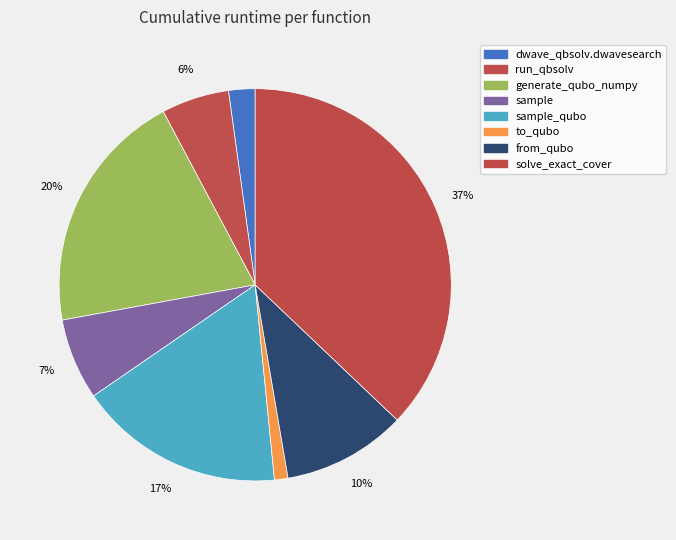

How many slices are in this pie chart?

8